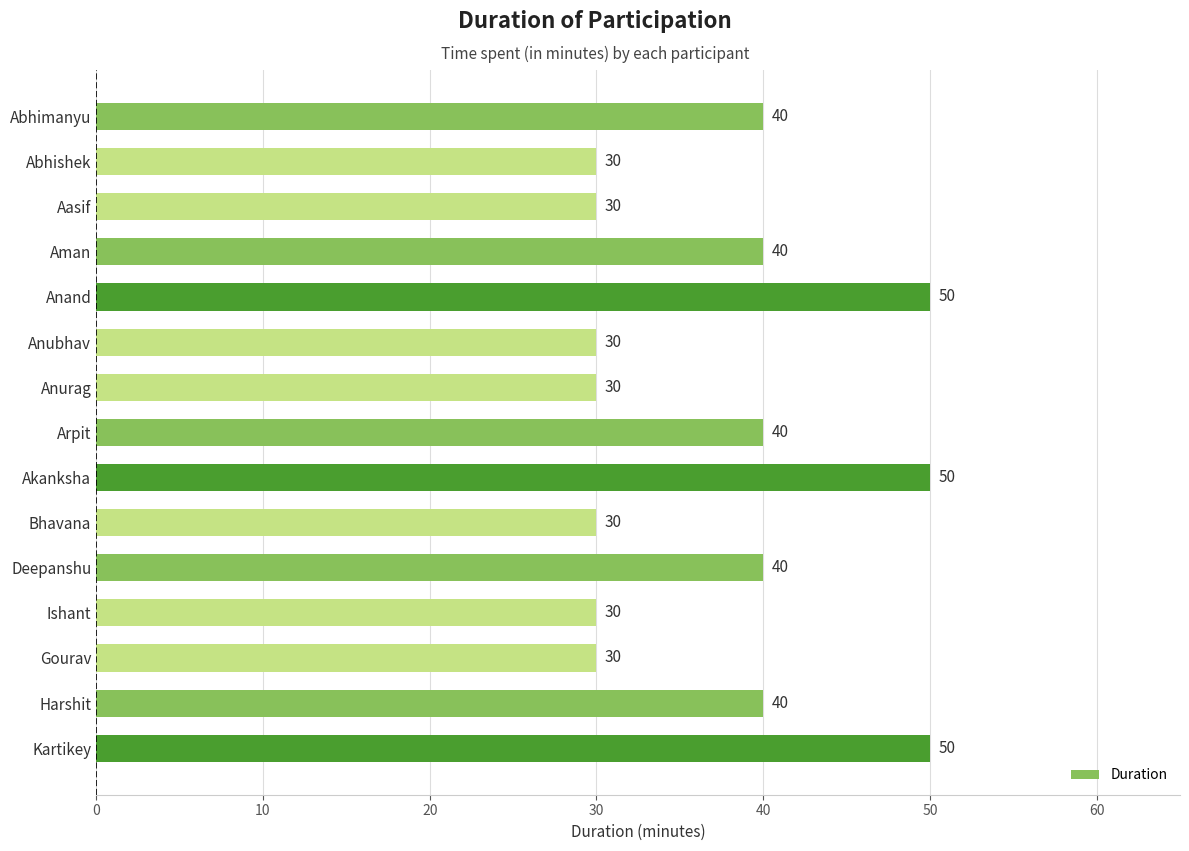

Is it true that the value at Ishant is 44?

False